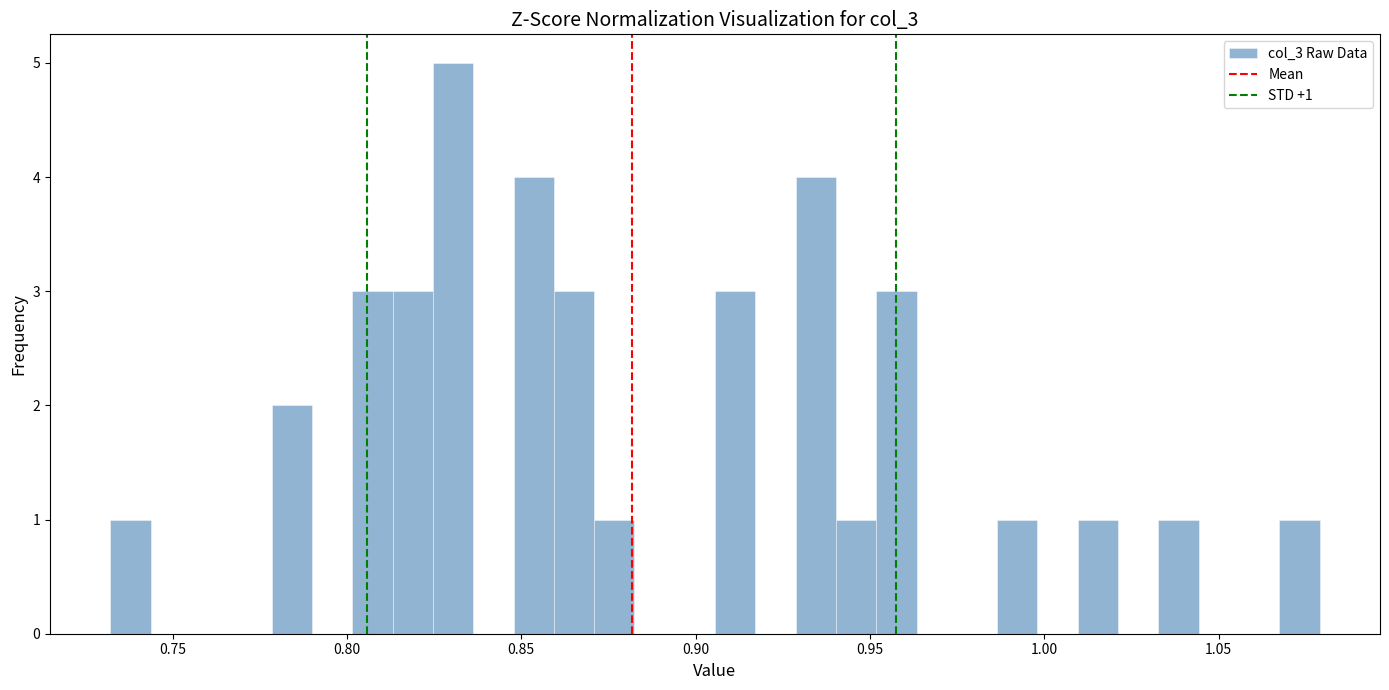

Around what value on the x-axis is the tallest bar? Give the approximate position of its centre, as read against the axis.

0.830